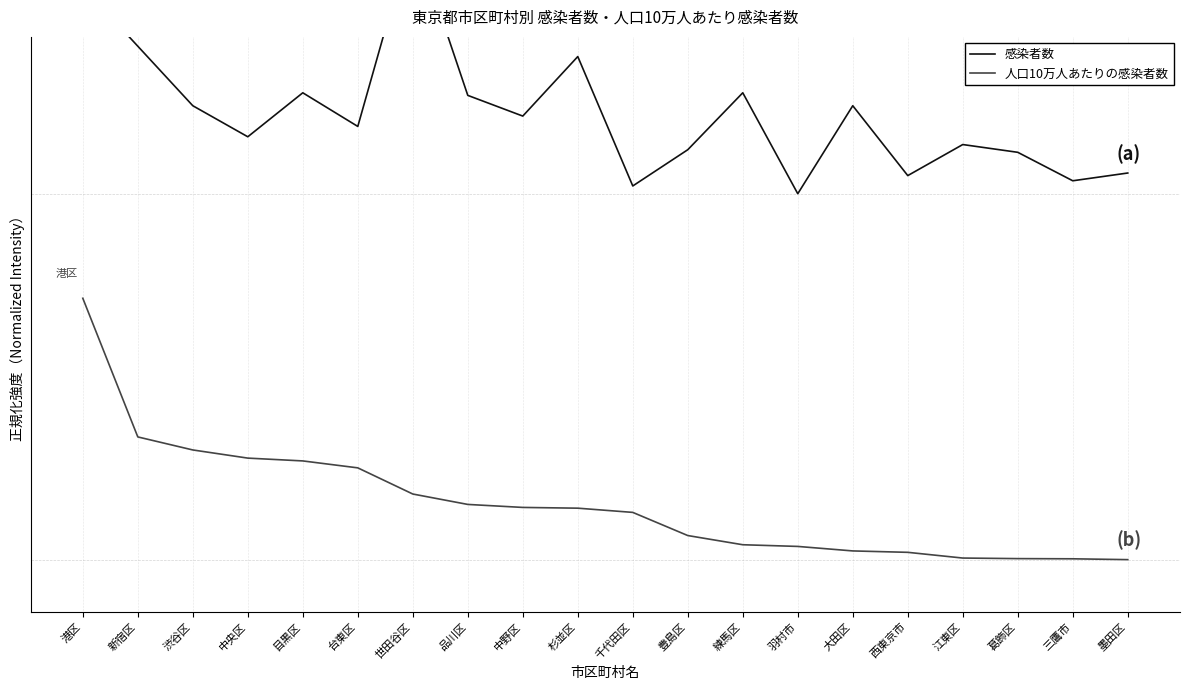

True or false: 感染者数 and 人口10万人あたりの感染者数 intersect in this chart.

False